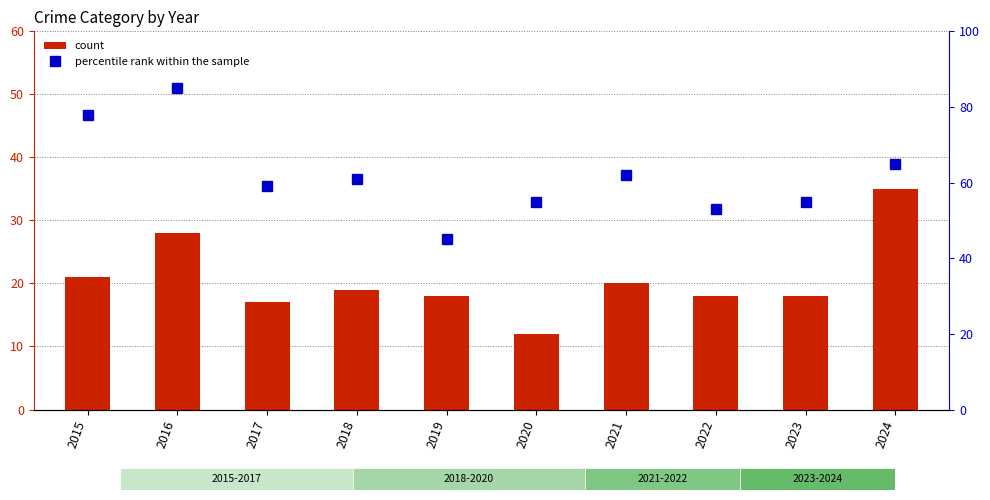

List the labels in order of percentile rank within the sample value, largest first.

2016, 2015, 2024, 2021, 2018, 2017, 2020, 2023, 2022, 2019